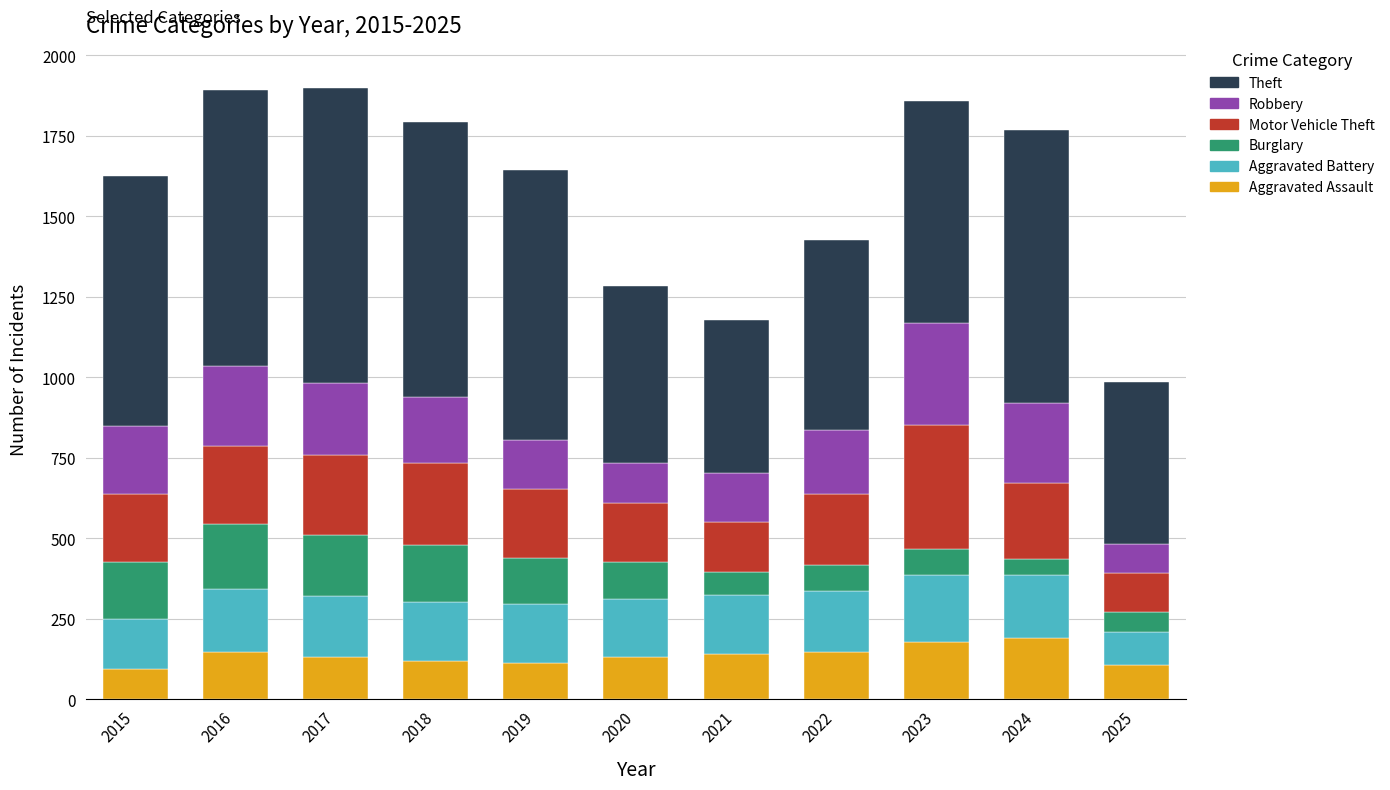

What is the total value across all series at 2020?

1284